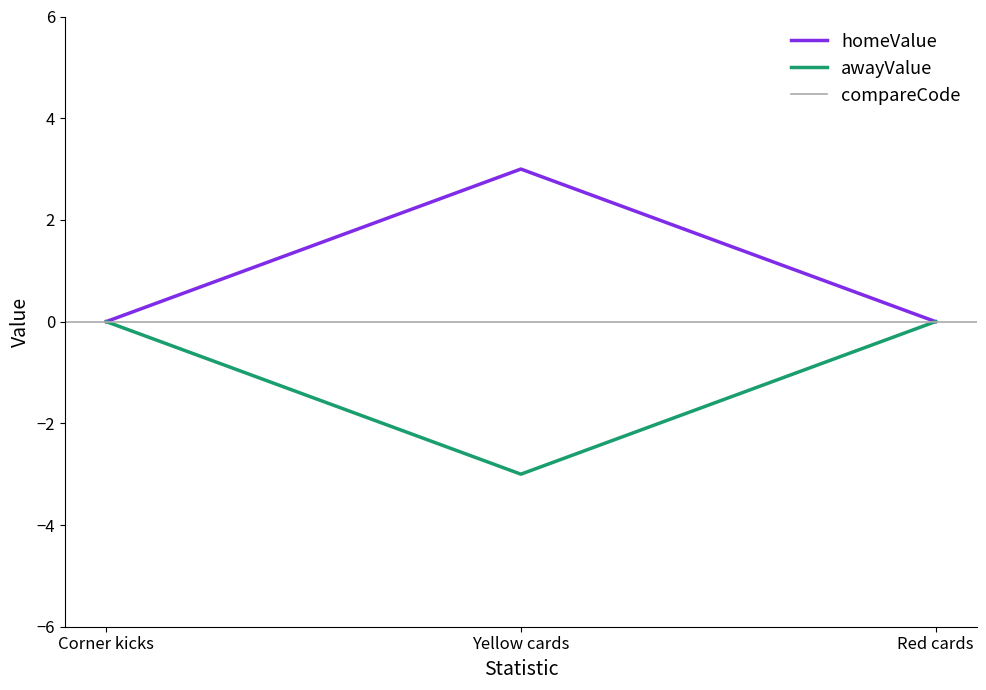

Reading left to right, extract all data points from this chart.

homeValue: 0	3	0
awayValue: 0	-3	0